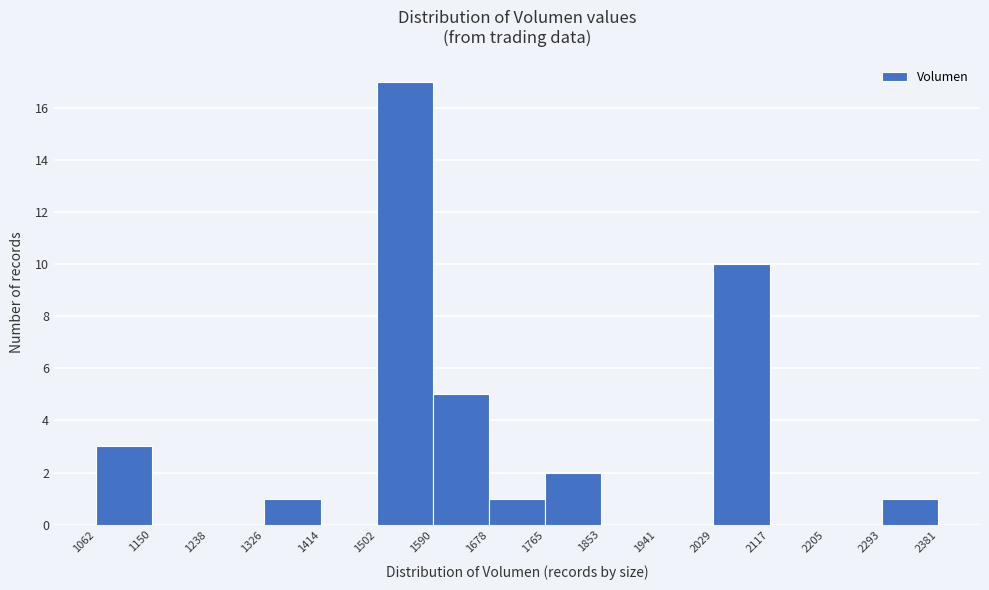

Reading left to right, list every bar in this chart as the range it spans on the x-axis followed by its height. The values are not printed on the chart, so give them approximately, as read against the axis.

1062 to 1150: 3
1150 to 1238: 0
1238 to 1326: 0
1326 to 1414: 1
1414 to 1502: 0
1502 to 1590: 17
1590 to 1678: 5
1678 to 1765: 1
1765 to 1853: 2
1853 to 1941: 0
1941 to 2029: 0
2029 to 2117: 10
2117 to 2205: 0
2205 to 2293: 0
2293 to 2381: 1